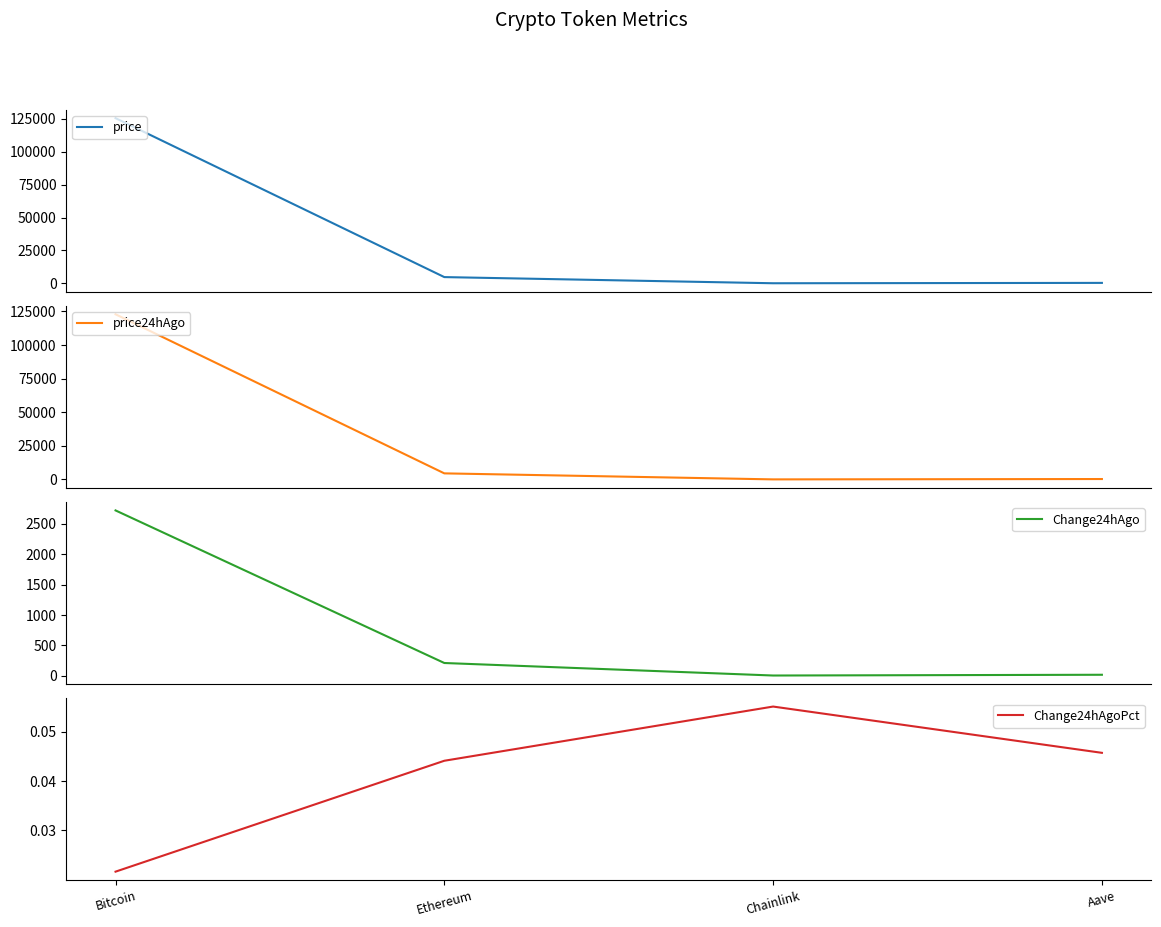

What position from the right is Aave?

1